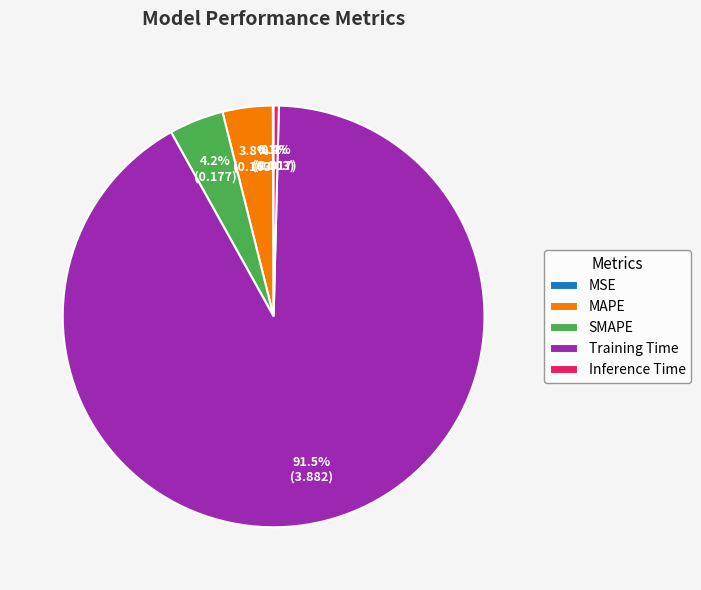

What percentage do Inference Time and MAPE together represent?

4.2%